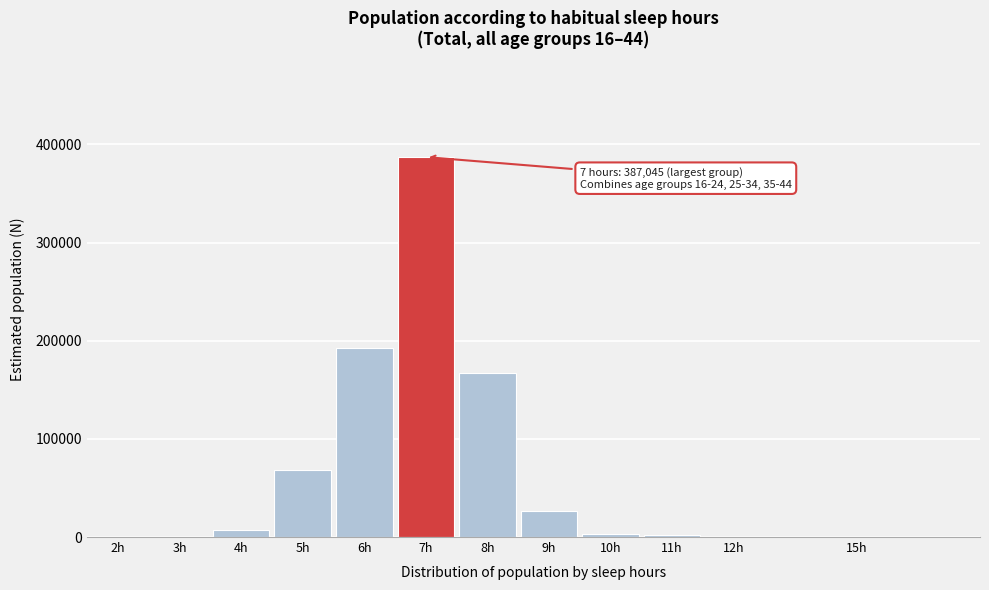

What is the maximum value shown in the chart?

387045